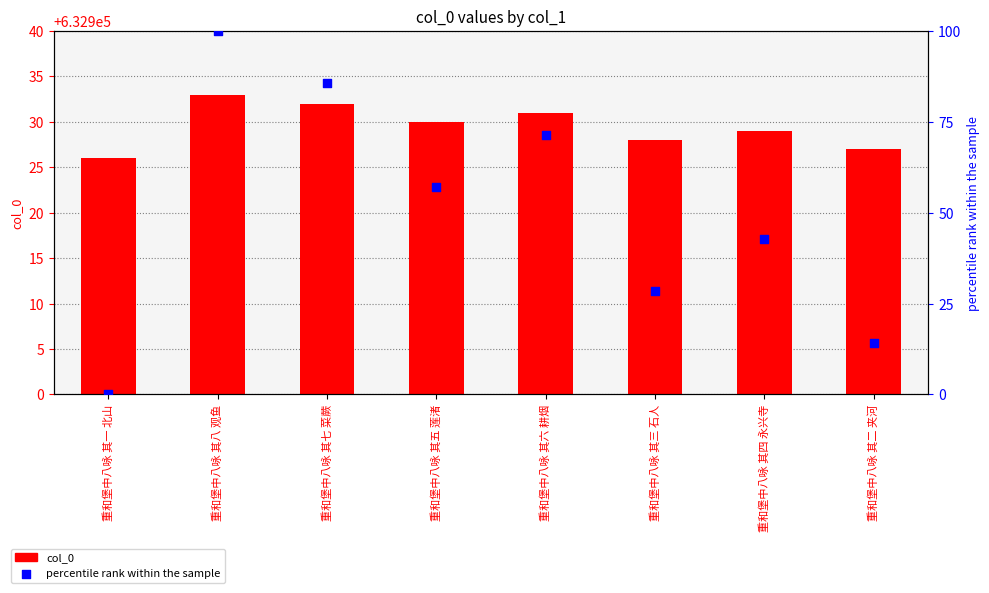

At how many categories does at least one series exceed 593405?

8